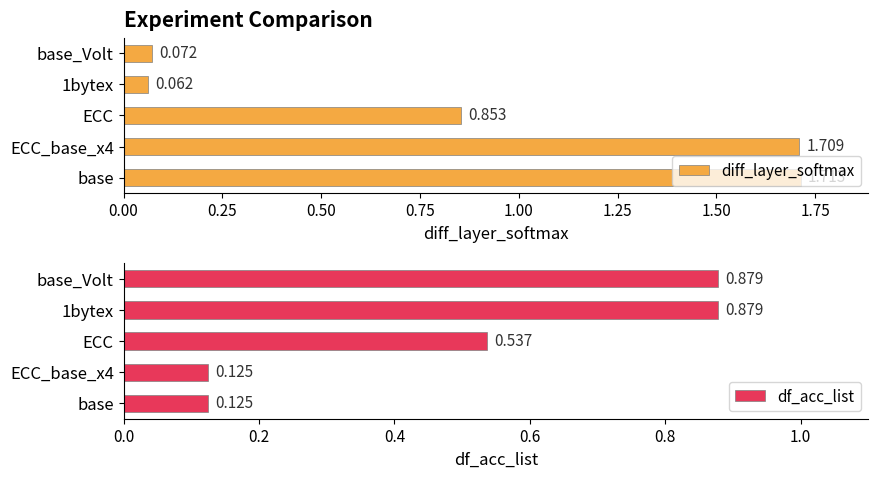

The value of diff_layer_softmax at 1.00 is 0.1. True or false?

False